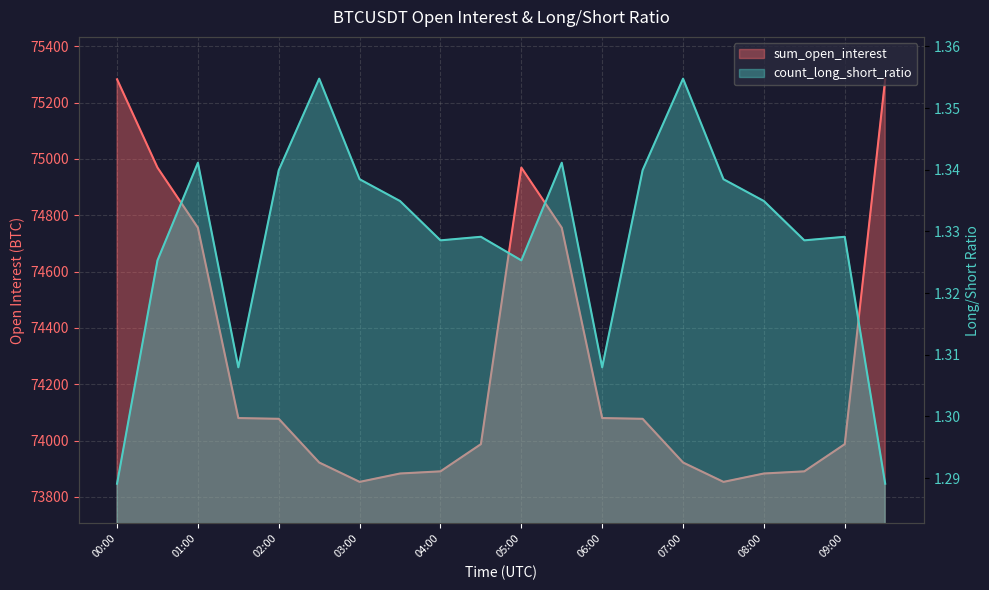

How many lines are shown in the chart?

2